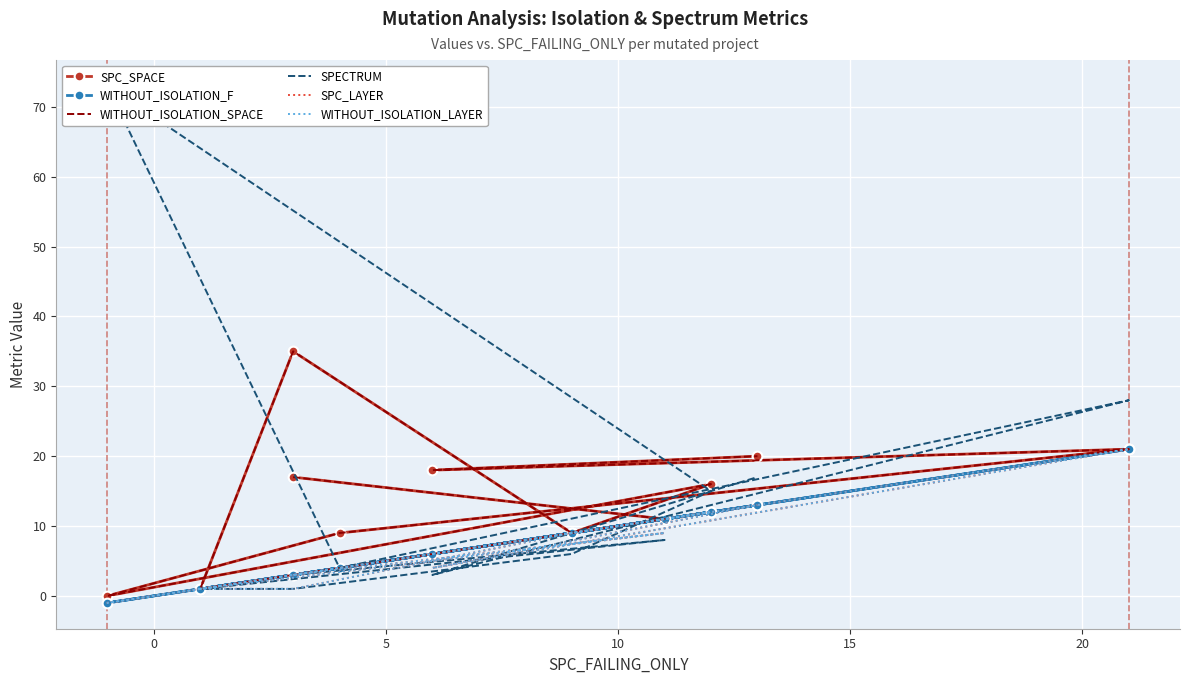

True or false: WITHOUT_ISOLATION_F has more than 2 interior local peaks.

True